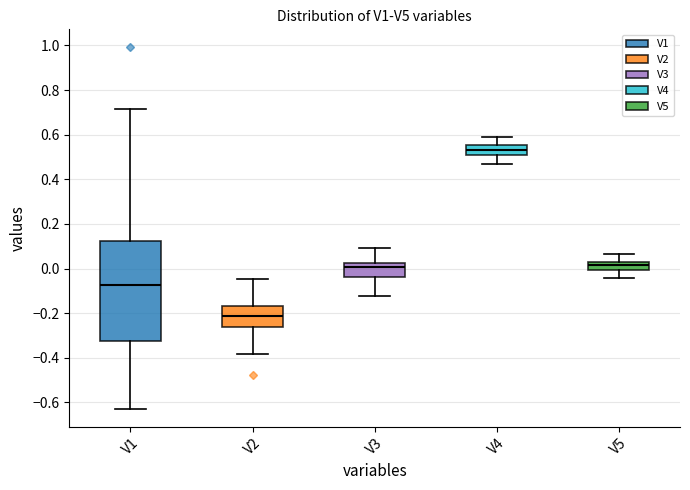

Reading left to right, transcribe this box plot: for each box, give where its median line is, the range the box spans, and where its two whiskers end, as read against the y-axis. The values are not printed on the chart, so give them approximately, as read against the axis.

V1: median -0.08, box -0.32 to 0.12, whiskers -0.62 to 0.72
V2: median -0.22, box -0.26 to -0.16, whiskers -0.38 to -0.04
V3: median 0.00, box -0.04 to 0.02, whiskers -0.12 to 0.10
V4: median 0.54, box 0.50 to 0.56, whiskers 0.48 to 0.58
V5: median 0.02 (inside the box), box 0.00 to 0.02, whiskers -0.04 to 0.06